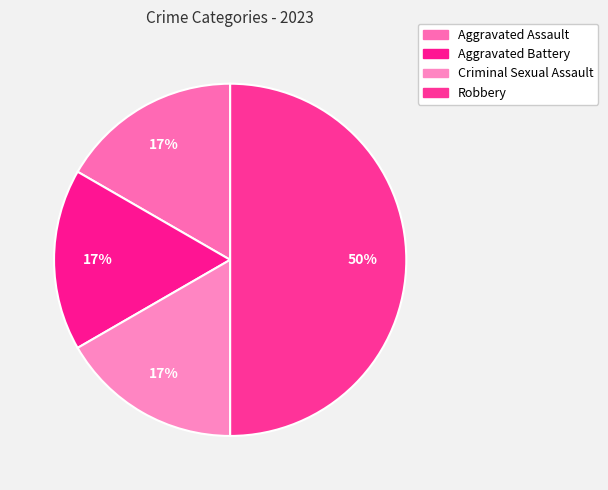

Count the number of slices in the pie.

4